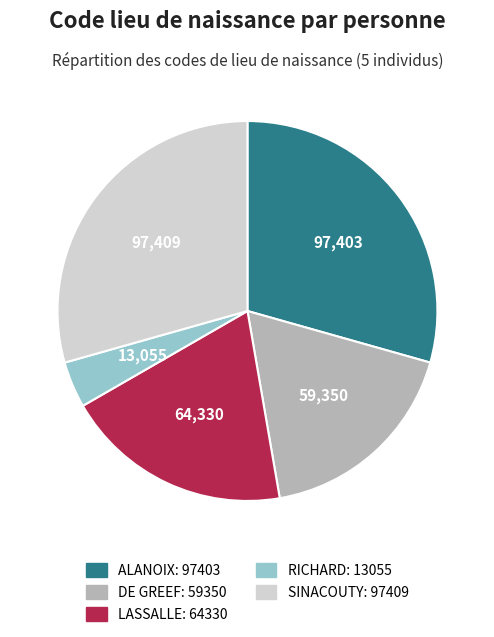

Which slice is the smallest?

RICHARD